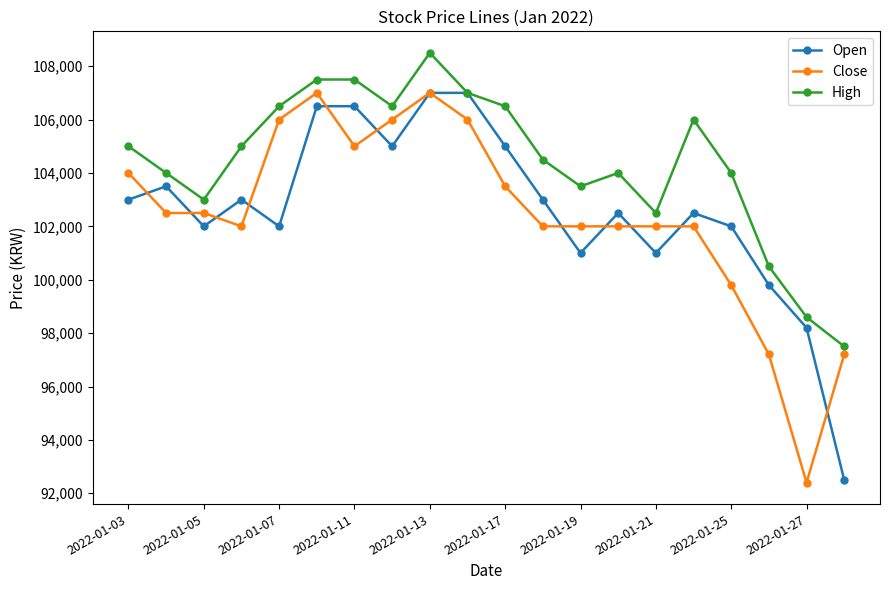

What is the maximum value shown in the chart?

108500